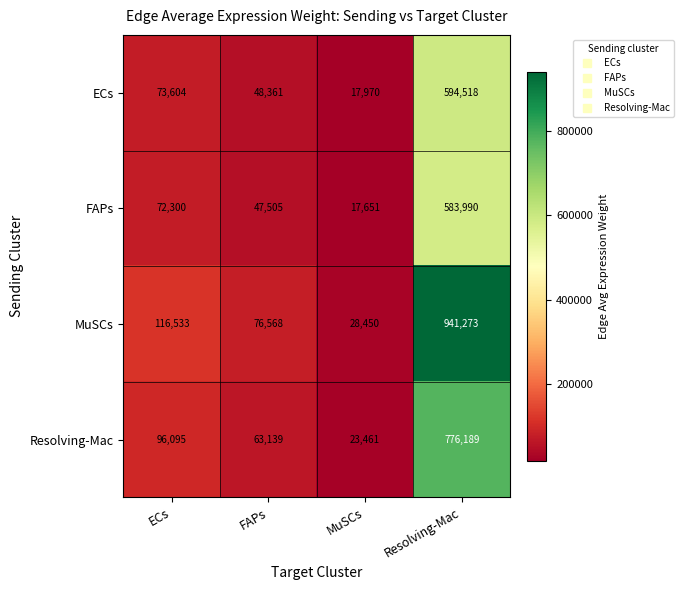

Which series has the widest spread of values?

MuSCs